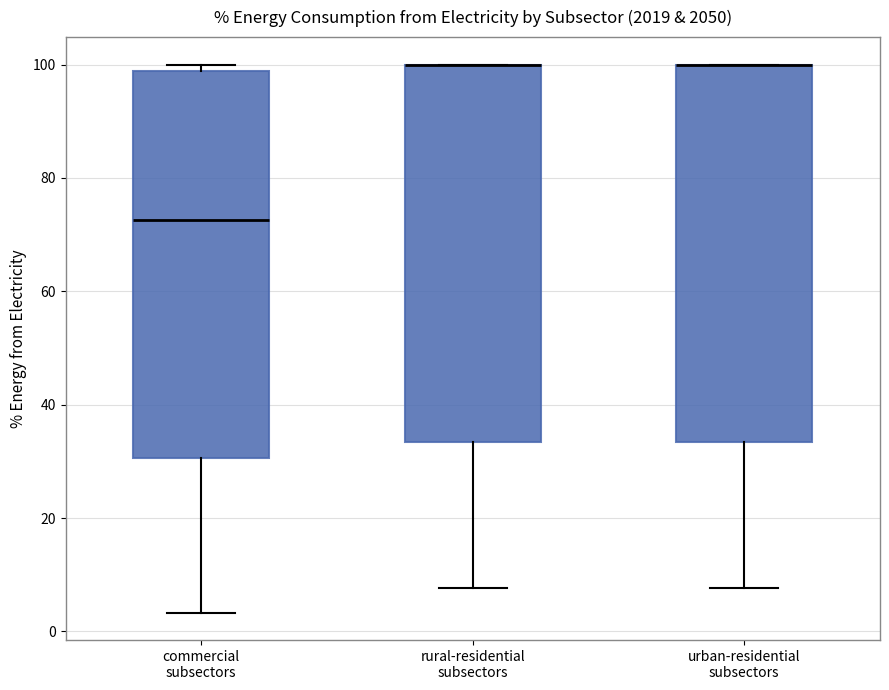

Reading left to right, transcribe this box plot: for each box, give where its median line is, the range the box spans, and where its two whiskers end, as read against the y-axis. The values are not printed on the chart, so give them approximately, as read against the axis.

commercial subsectors: median 72, box 30 to 98, whiskers 4 to 100
rural-residential subsectors: median 100 (drawn on the box's upper edge), box 34 to 100, whiskers 8 to 100
urban-residential subsectors: median 100 (drawn on the box's upper edge), box 34 to 100, whiskers 8 to 100